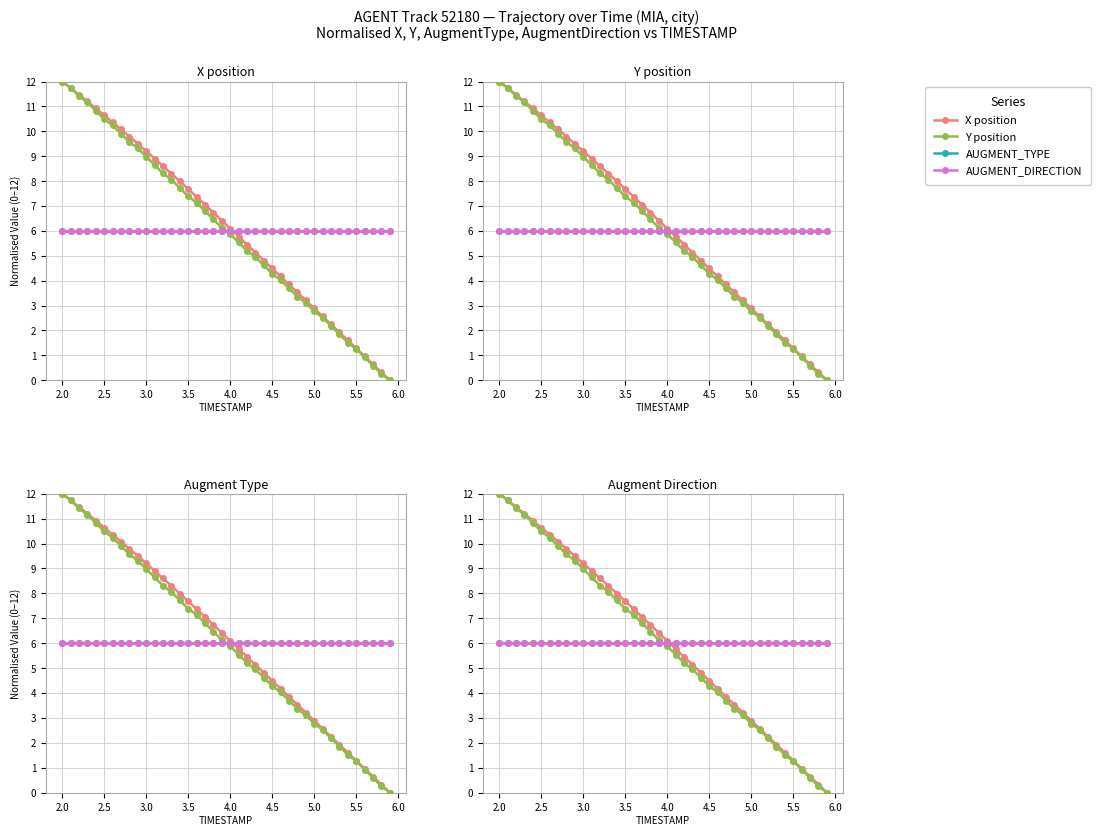

True or false: AUGMENT_TYPE and X cross at least once.

True